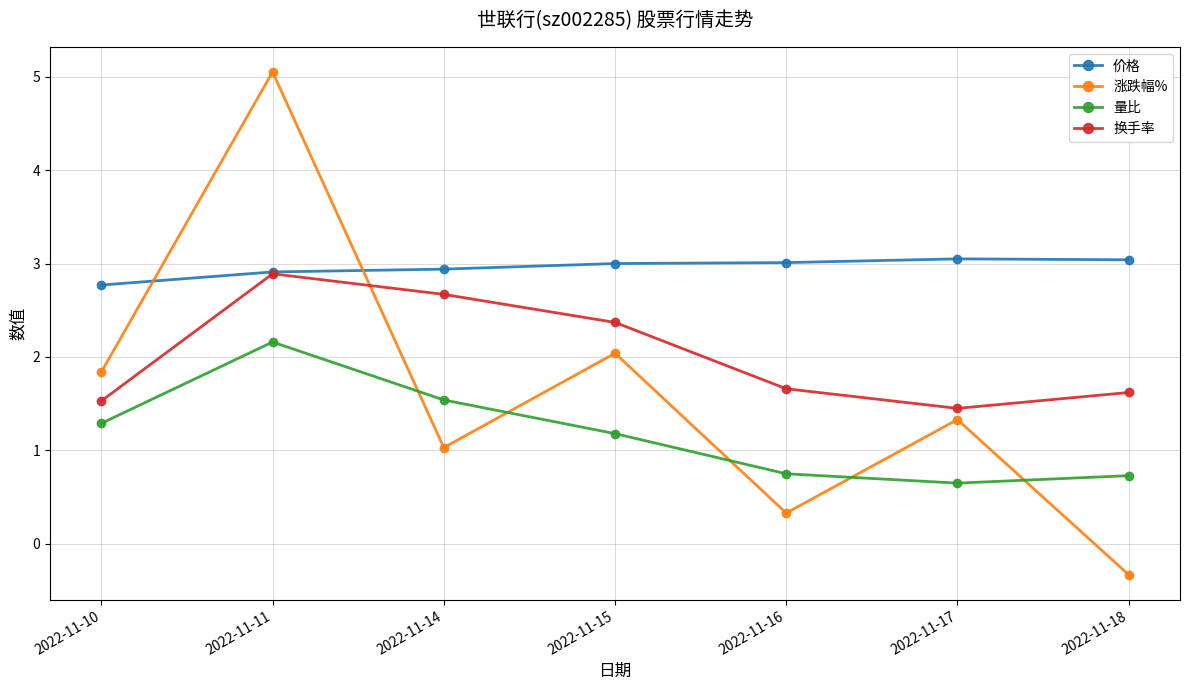

In 涨跌幅%, how many points are higher than both neighbors (excluding endpoints)?

3